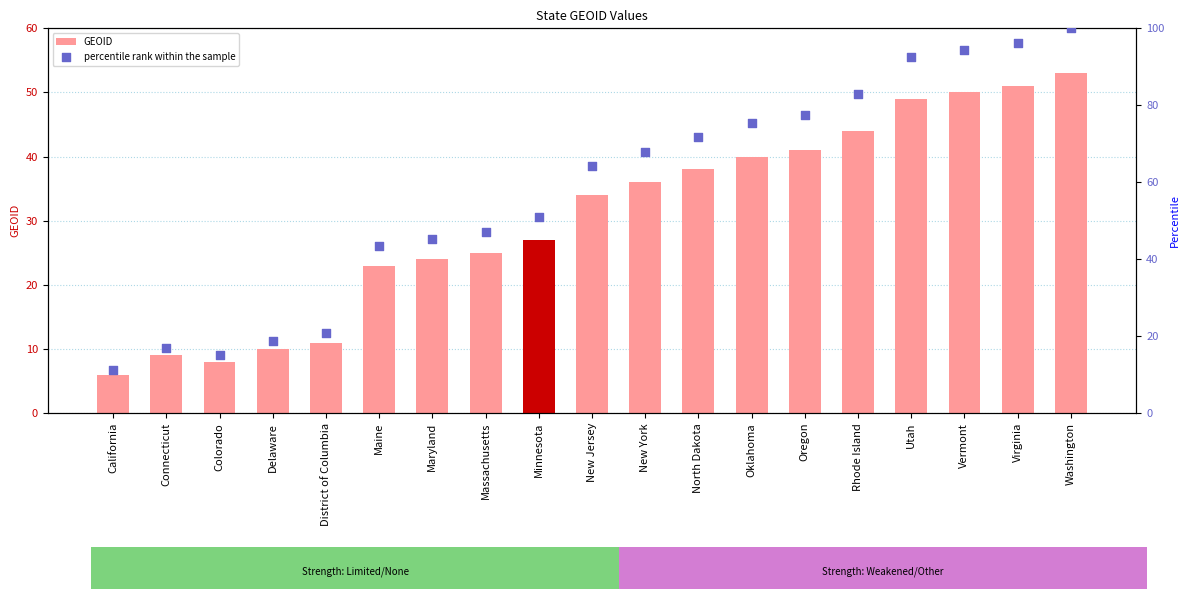

Which series has the largest total across all categories?

percentile rank within the sample